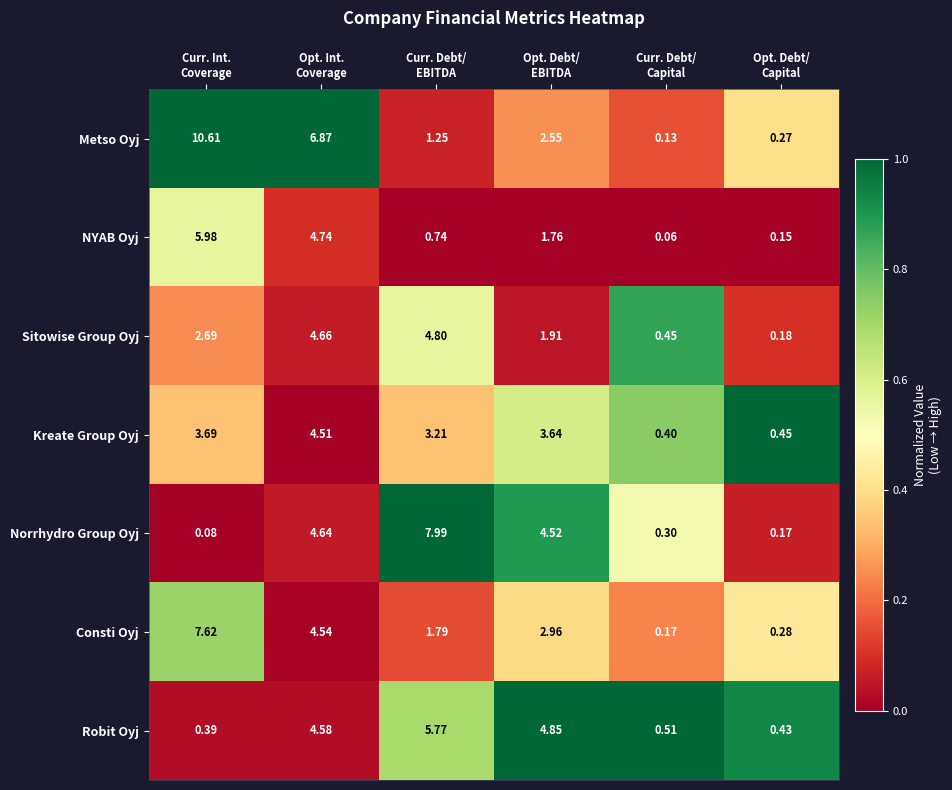

Which series has the widest spread of values?

Metso Oyj